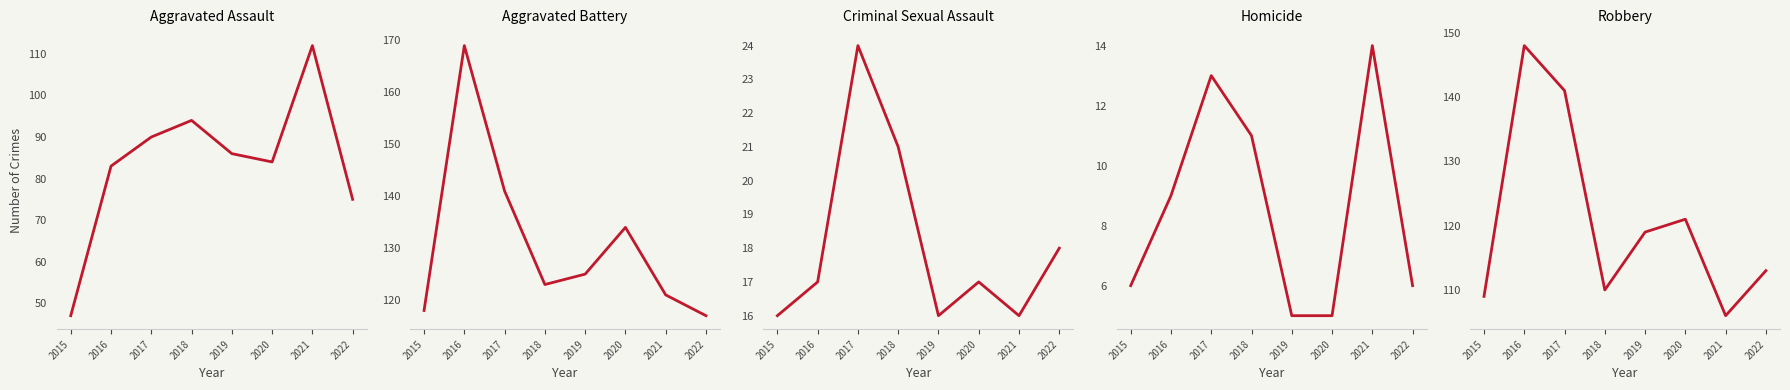

What is the difference between the Aggravated Assault values at 2018 and 2015?

47